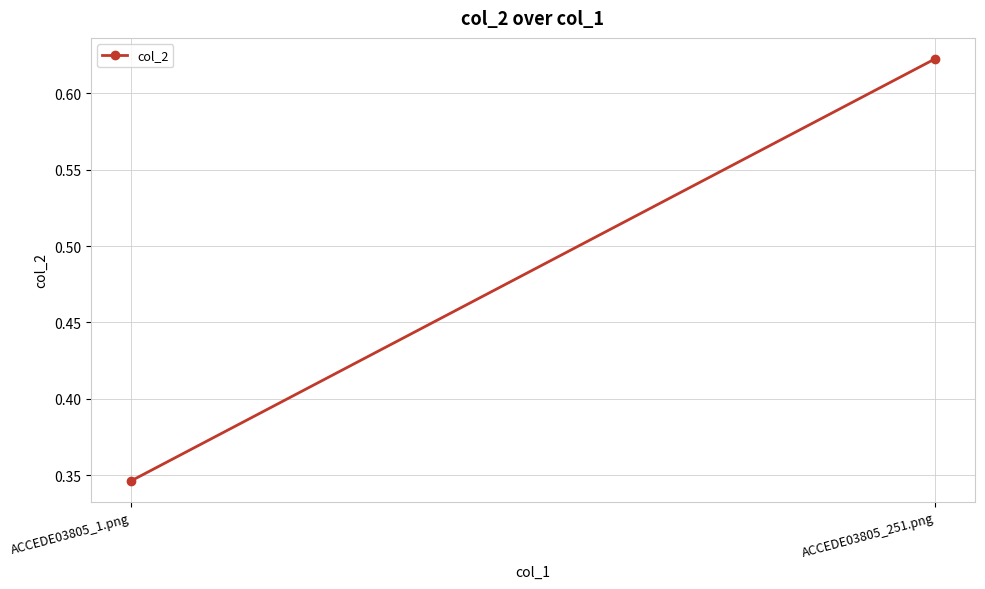

The chart shows a value of 0.5 at ACCEDE03805_1.png. True or false?

False